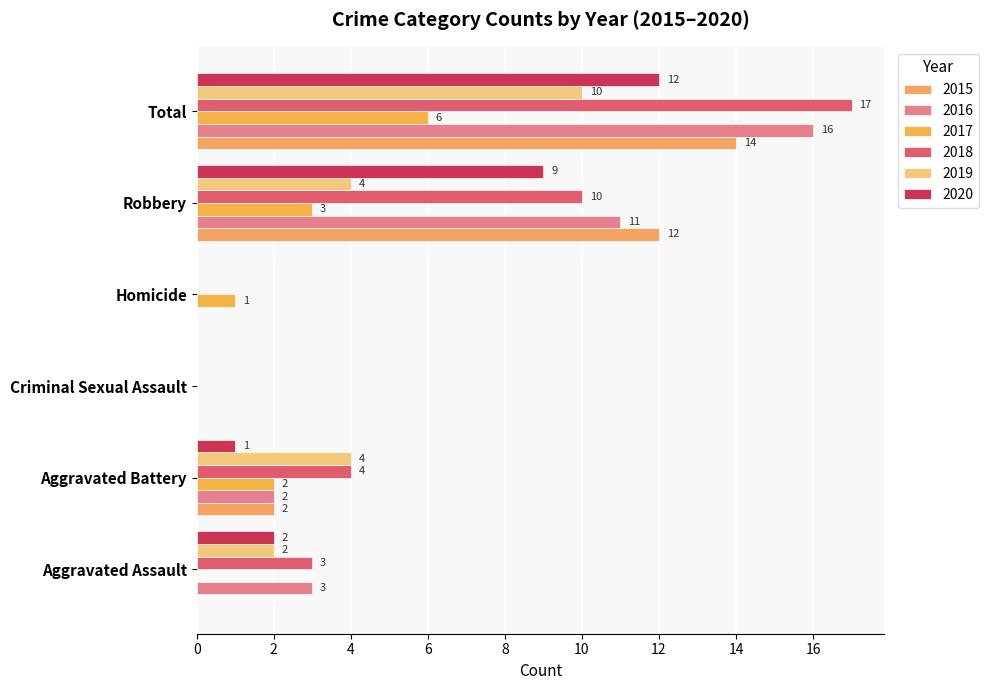

What is the maximum value shown in the chart?

17